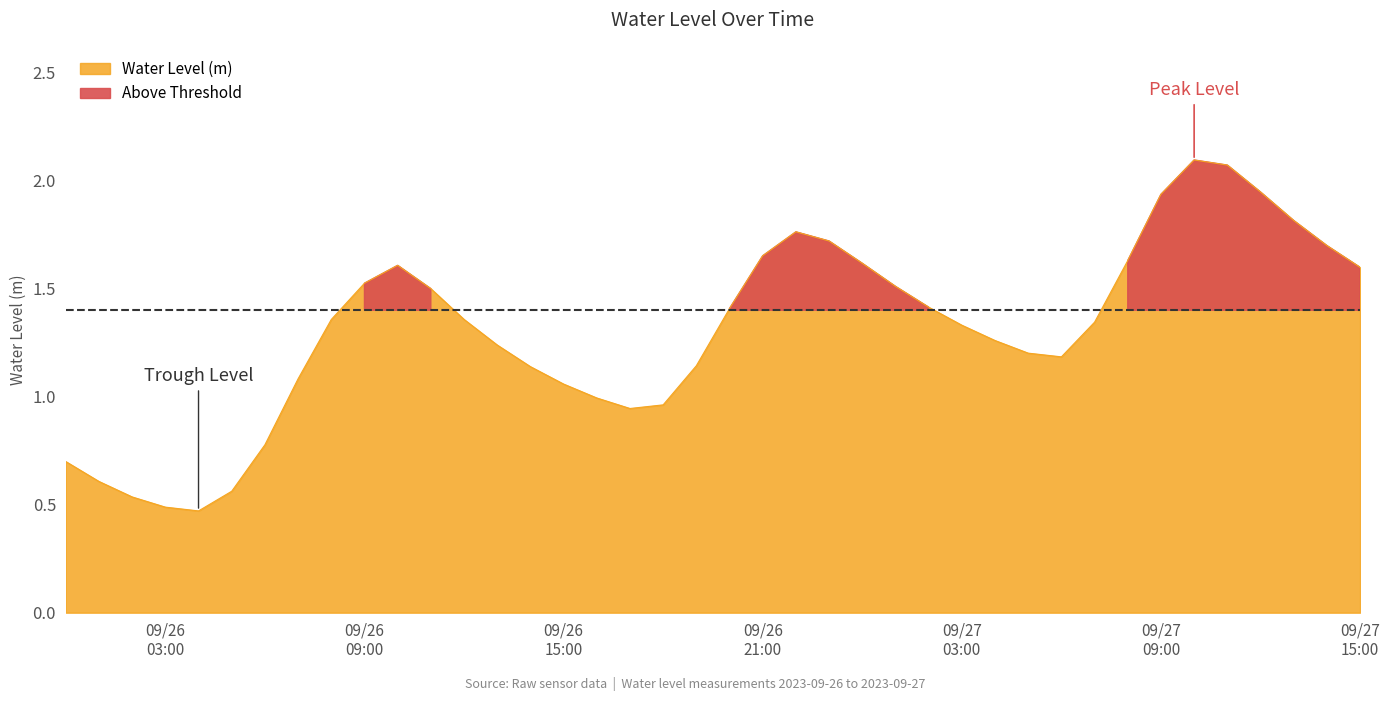

List the labels in order of value, largest first.

2023-09-27 10:00:00, 2023-09-27 11:00:00, 2023-09-27 12:00:00, 2023-09-27 09:00:00, 2023-09-27 13:00:00, 2023-09-26 22:00:00, 2023-09-26 23:00:00, 2023-09-27 14:00:00, 2023-09-26 21:00:00, 2023-09-27 08:00:00, 2023-09-27 00:00:00, 2023-09-26 10:00:00, 2023-09-27 15:00:00, 2023-09-26 09:00:00, 2023-09-27 01:00:00, 2023-09-26 11:00:00, 2023-09-27 02:00:00, 2023-09-26 20:00:00, 2023-09-26 12:00:00, 2023-09-26 08:00:00, 2023-09-27 07:00:00, 2023-09-27 03:00:00, 2023-09-27 04:00:00, 2023-09-26 13:00:00, 2023-09-27 05:00:00, 2023-09-27 06:00:00, 2023-09-26 19:00:00, 2023-09-26 14:00:00, 2023-09-26 07:00:00, 2023-09-26 15:00:00, 2023-09-26 16:00:00, 2023-09-26 18:00:00, 2023-09-26 17:00:00, 2023-09-26 06:00:00, 2023-09-26 00:00:00, 2023-09-26 01:00:00, 2023-09-26 05:00:00, 2023-09-26 02:00:00, 2023-09-26 03:00:00, 2023-09-26 04:00:00